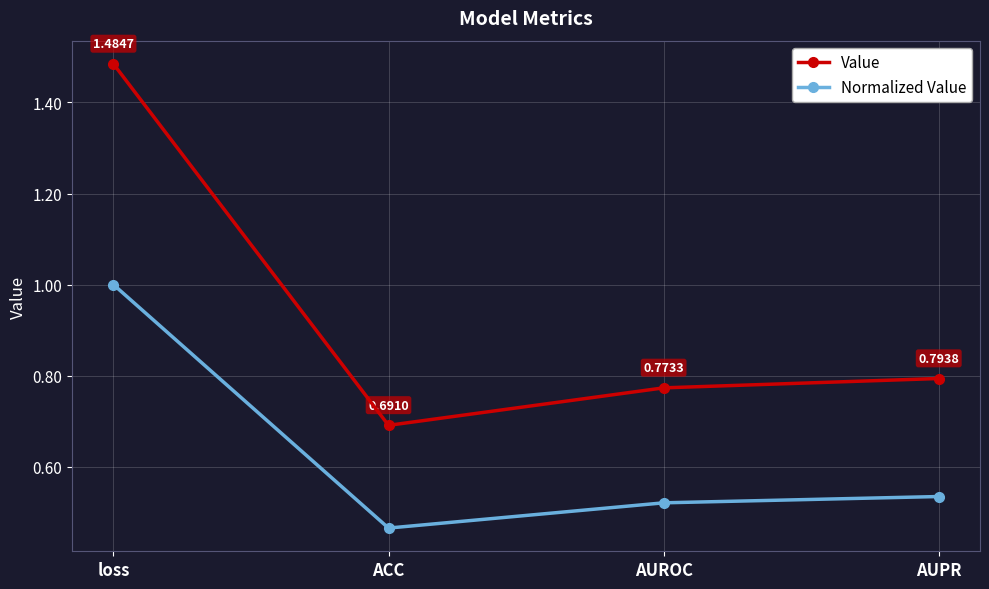

Where is Normalized Value nearest to the value 0?

ACC